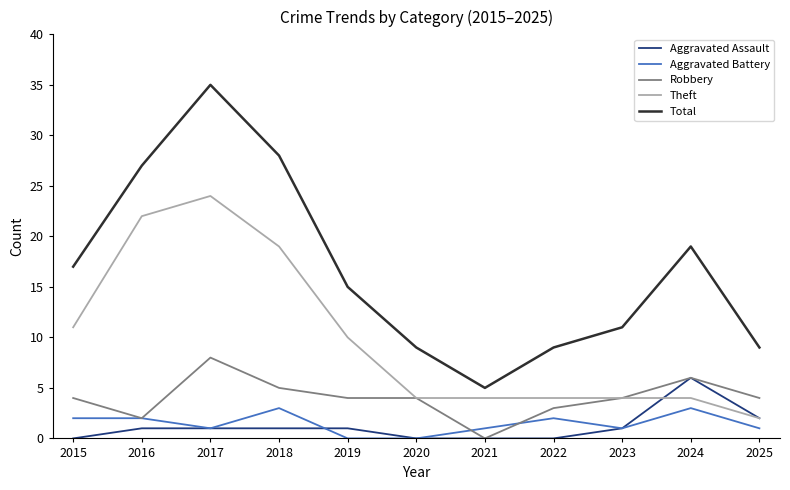

What is the maximum value shown in the chart?

35